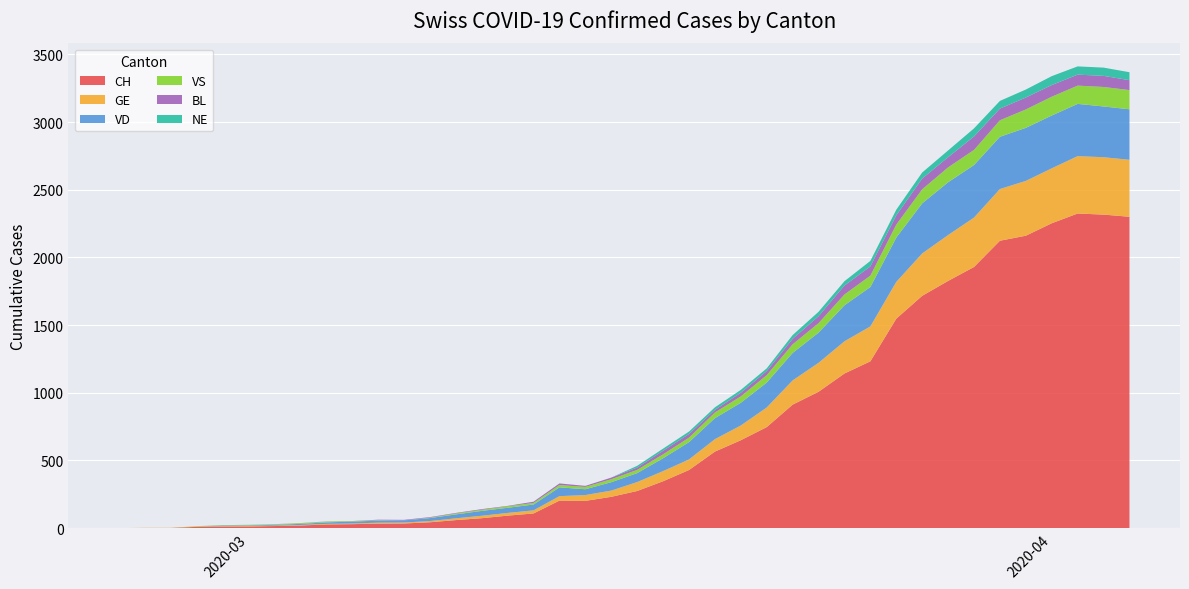

Reading left to right, extract all data points from this chart.

CH: 2020-02-25=0	2020-02-26=1	2020-02-27=1	2020-02-28=9	2020-02-29=11	2020-03-01=12	2020-03-02=15	2020-03-03=19	2020-03-04=27	2020-03-05=29	2020-03-06=33	2020-03-07=34	2020-03-08=43	2020-03-09=59	2020-03-10=73	2020-03-11=92	2020-03-12=108	2020-03-13=203	2020-03-14=201	2020-03-15=231	2020-03-16=274	2020-03-17=346	2020-03-18=429	2020-03-19=565	2020-03-20=649	2020-03-21=746	2020-03-22=912	2020-03-23=1007	2020-03-24=1142	2020-03-25=1232	2020-03-26=1547	2020-03-27=1716	2020-03-28=1826	2020-03-29=1929	2020-03-30=2123	2020-03-31=2160	2020-04-01=2252	2020-04-02=2324	2020-04-03=2316	2020-04-04=2300
GE: 2020-02-25=0	2020-02-26=1	2020-02-27=1	2020-02-28=2	2020-02-29=3	2020-03-01=3	2020-03-02=3	2020-03-03=4	2020-03-04=4	2020-03-05=5	2020-03-06=7	2020-03-07=7	2020-03-08=9	2020-03-09=13	2020-03-10=18	2020-03-11=20	2020-03-12=23	2020-03-13=33	2020-03-14=43	2020-03-15=46	2020-03-16=66	2020-03-17=75	2020-03-18=78	2020-03-19=92	2020-03-20=109	2020-03-21=145	2020-03-22=179	2020-03-23=214	2020-03-24=238	2020-03-25=258	2020-03-26=272	2020-03-27=313	2020-03-28=339	2020-03-29=365	2020-03-30=382	2020-03-31=405	2020-04-01=406	2020-04-02=424	2020-04-03=424	2020-04-04=421
VD: 2020-02-25=0	2020-02-26=0	2020-02-27=0	2020-02-28=0	2020-02-29=4	2020-03-01=4	2020-03-02=6	2020-03-03=8	2020-03-04=11	2020-03-05=14	2020-03-06=15	2020-03-07=16	2020-03-08=22	2020-03-09=29	2020-03-10=36	2020-03-11=38	2020-03-12=43	2020-03-13=65	2020-03-14=43	2020-03-15=62	2020-03-16=66	2020-03-17=95	2020-03-18=128	2020-03-19=155	2020-03-20=168	2020-03-21=184	2020-03-22=203	2020-03-23=223	2020-03-24=266	2020-03-25=291	2020-03-26=327	2020-03-27=370	2020-03-28=390	2020-03-29=388	2020-03-30=386	2020-03-31=392	2020-04-01=390	2020-04-02=386	2020-04-03=375	2020-04-04=373
VS: 2020-02-25=0	2020-02-26=0	2020-02-27=0	2020-02-28=3	2020-02-29=3	2020-03-01=4	2020-03-02=4	2020-03-03=5	2020-03-04=6	2020-03-05=3	2020-03-06=3	2020-03-07=0	2020-03-08=3	2020-03-09=7	2020-03-10=8	2020-03-11=11	2020-03-12=12	2020-03-13=17	2020-03-14=17	2020-03-15=22	2020-03-16=24	2020-03-17=29	2020-03-18=33	2020-03-19=42	2020-03-20=47	2020-03-21=55	2020-03-22=64	2020-03-23=70	2020-03-24=80	2020-03-25=84	2020-03-26=96	2020-03-27=104	2020-03-28=110	2020-03-29=112	2020-03-30=122	2020-03-31=136	2020-04-01=139	2020-04-02=135	2020-04-03=144	2020-04-04=142
BL: 2020-02-25=0	2020-02-26=0	2020-02-27=0	2020-02-28=0	2020-02-29=1	2020-03-01=1	2020-03-02=1	2020-03-03=1	2020-03-04=1	2020-03-05=1	2020-03-06=4	2020-03-07=4	2020-03-08=4	2020-03-09=4	2020-03-10=5	2020-03-11=3	2020-03-12=9	2020-03-13=12	2020-03-14=8	2020-03-15=12	2020-03-16=17	2020-03-17=26	2020-03-18=27	2020-03-19=19	2020-03-20=27	2020-03-21=30	2020-03-22=40	2020-03-23=51	2020-03-24=66	2020-03-25=68	2020-03-26=68	2020-03-27=79	2020-03-28=75	2020-03-29=99	2020-03-30=86	2020-03-31=88	2020-04-01=86	2020-04-02=81	2020-04-03=82	2020-04-04=73
NE: 2020-02-25=0	2020-02-26=0	2020-02-27=0	2020-02-28=0	2020-02-29=0	2020-03-01=0	2020-03-02=0	2020-03-03=0	2020-03-04=0	2020-03-05=0	2020-03-06=0	2020-03-07=0	2020-03-08=0	2020-03-09=0	2020-03-10=0	2020-03-11=0	2020-03-12=0	2020-03-13=0	2020-03-14=0	2020-03-15=0	2020-03-16=13	2020-03-17=16	2020-03-18=18	2020-03-19=19	2020-03-20=21	2020-03-21=20	2020-03-22=28	2020-03-23=33	2020-03-24=32	2020-03-25=41	2020-03-26=42	2020-03-27=45	2020-03-28=50	2020-03-29=60	2020-03-30=57	2020-03-31=59	2020-04-01=66	2020-04-02=61	2020-04-03=61	2020-04-04=59